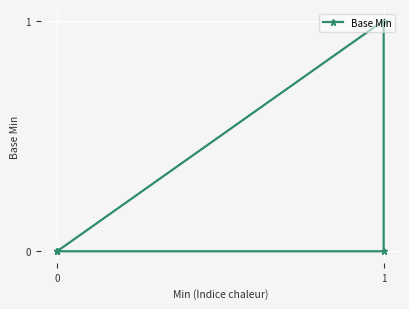

True or false: there are more than 1 points higher than both neighbors.

False